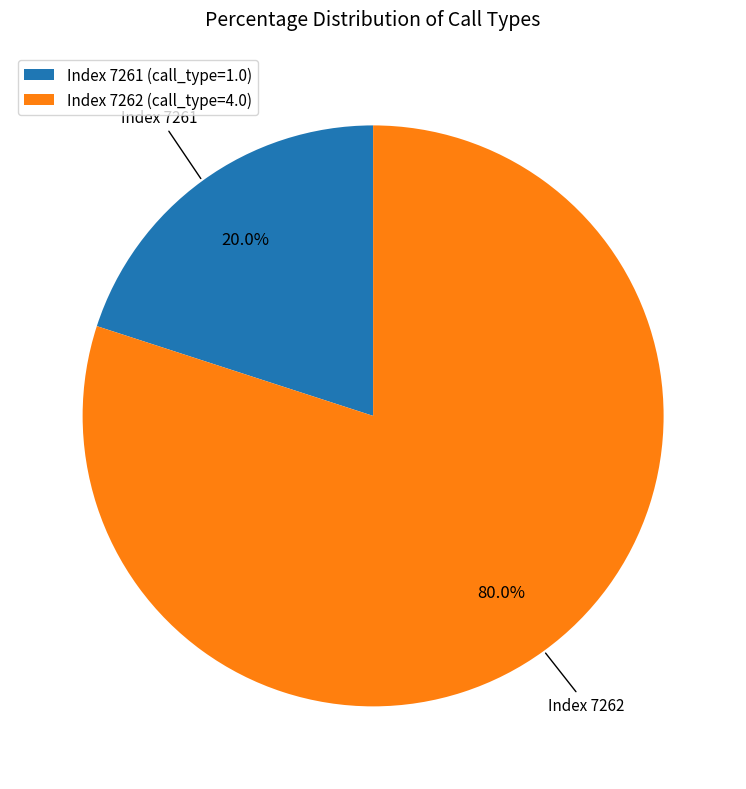

Which category has the biggest portion of the pie?

Index 7262 (call_type=4.0)